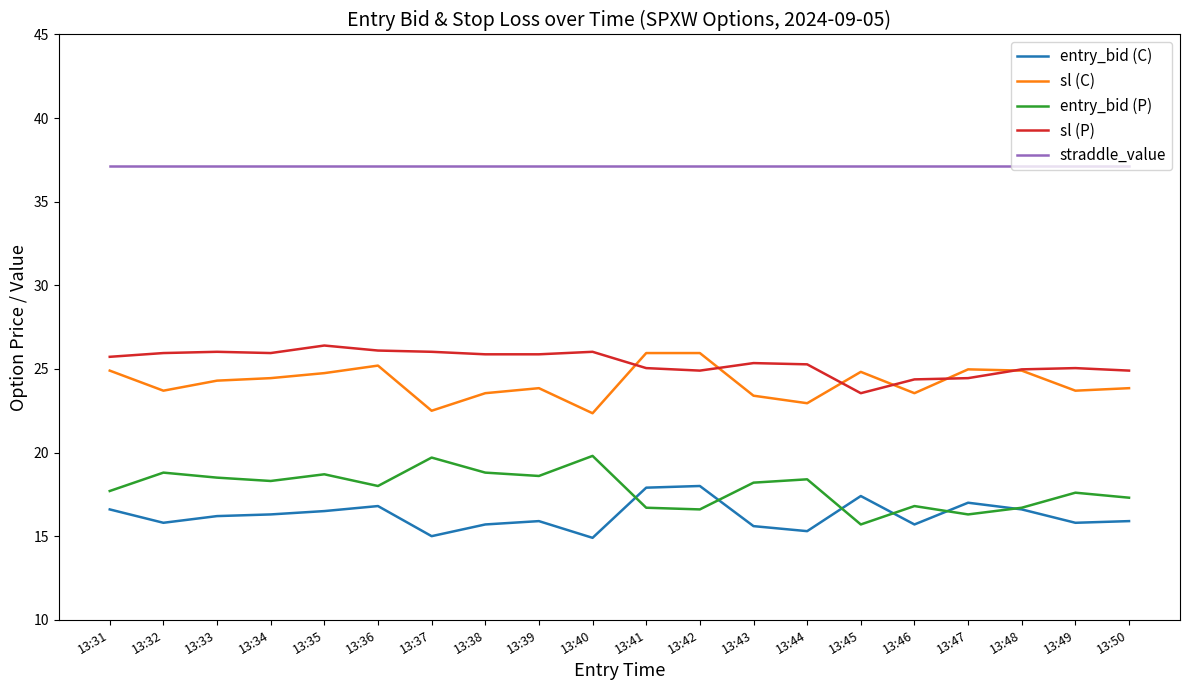

The sl (P) series shows 44.0 at 13:36. True or false?

False